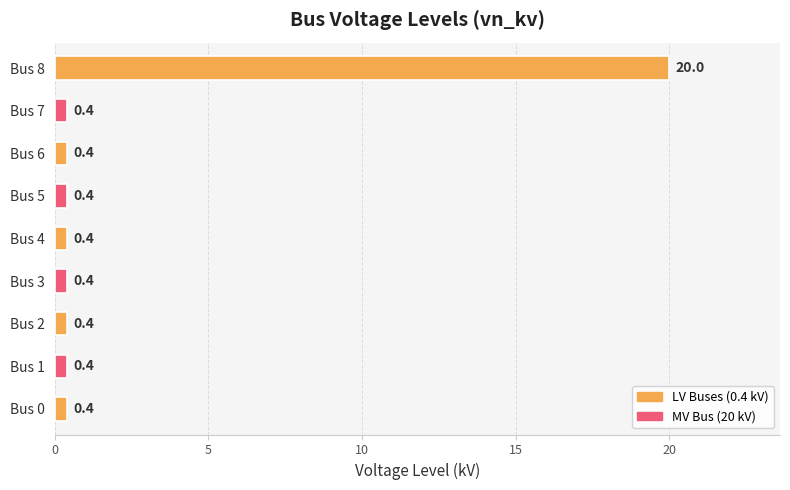

Is it true that the value at Bus 8 is 31.9?

False